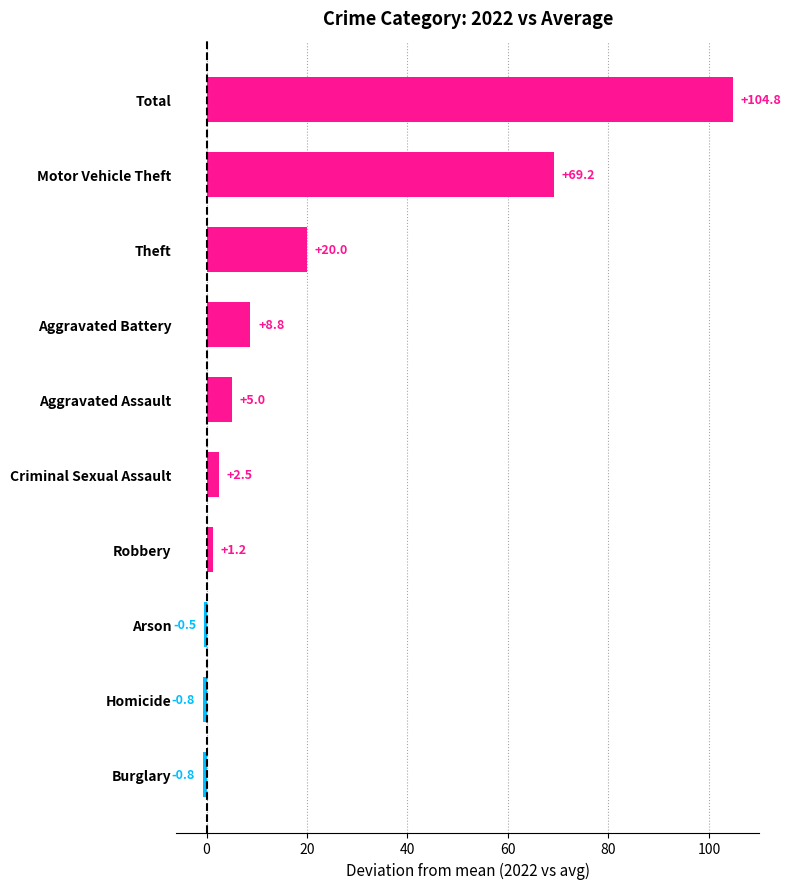

Where is the data nearest to the value 52?

Motor Vehicle Theft